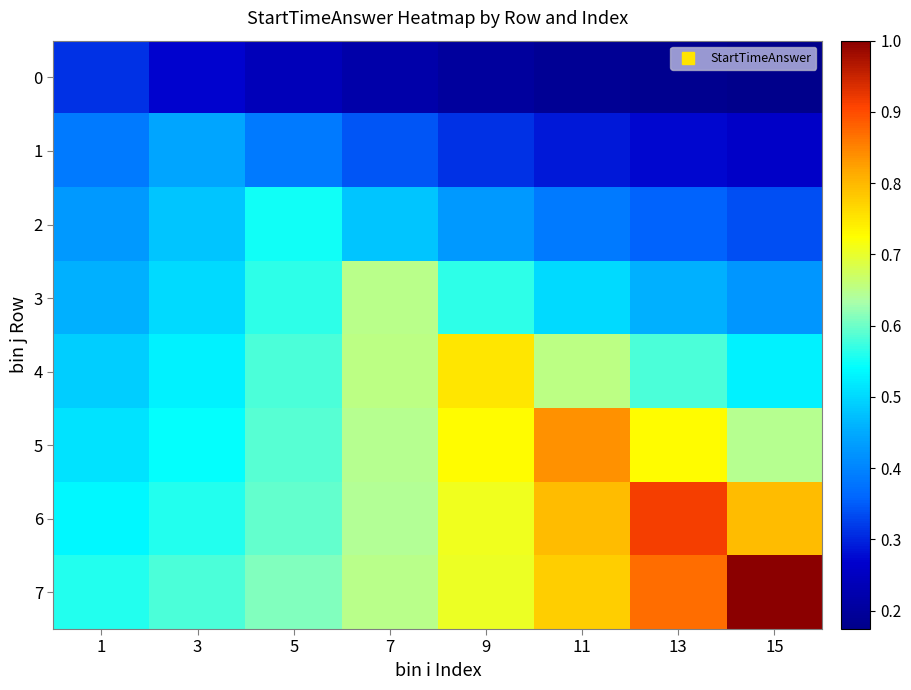

How many data points does each series have?

8